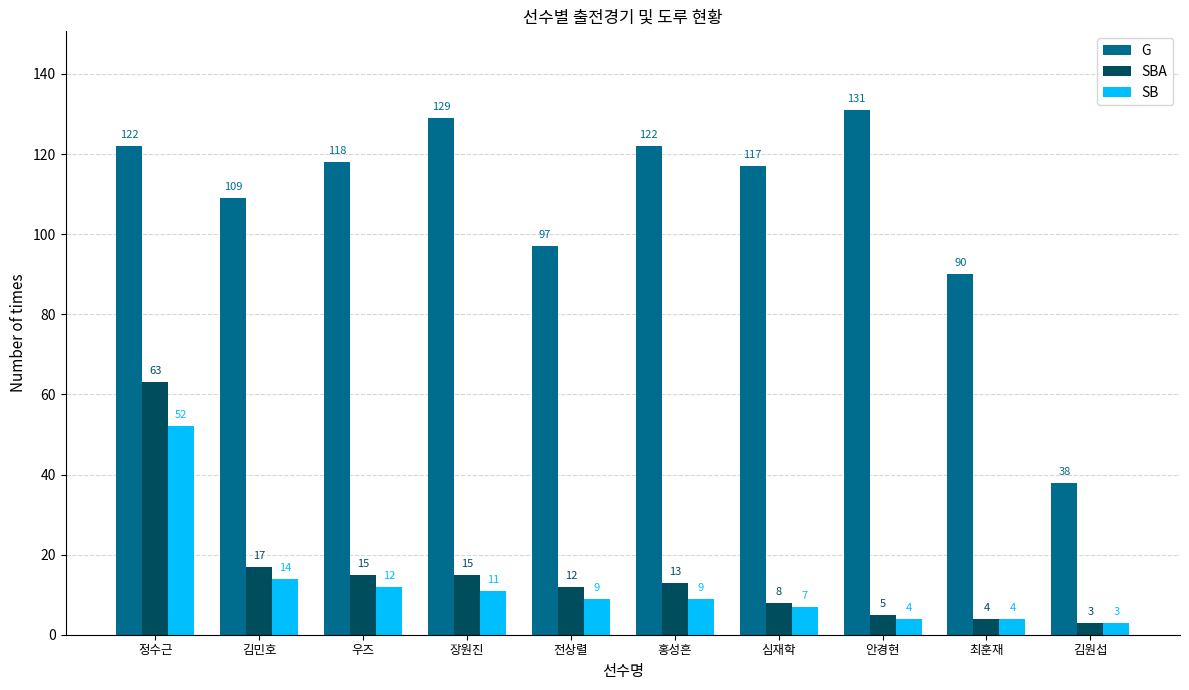

List the series in order of their peak value, lowest first.

SB, SBA, G